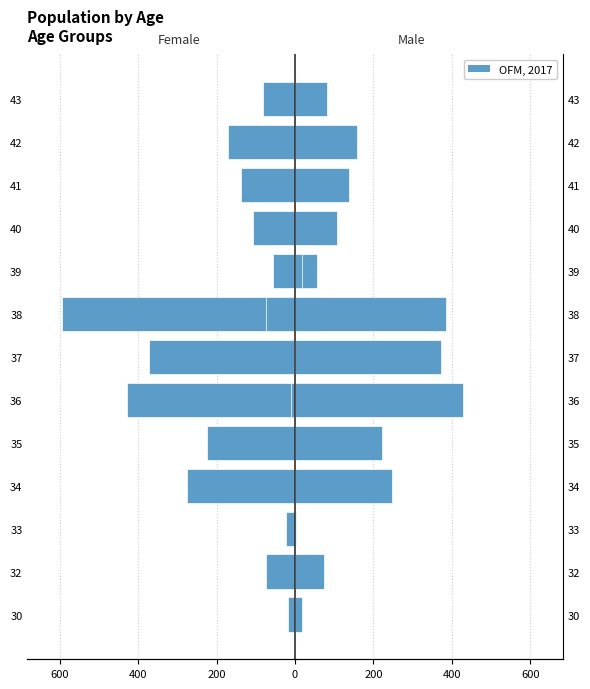

How many values in the OFM, 2017 series are below 137?

6